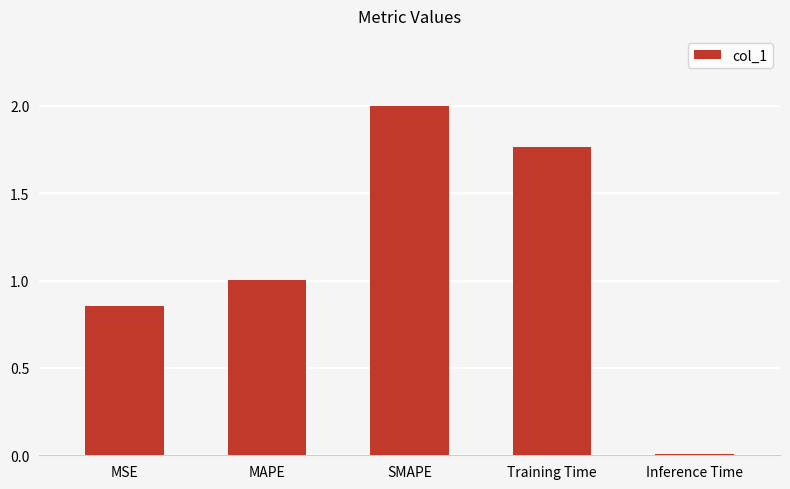

What is the change in value from MSE to Training Time?

+0.9